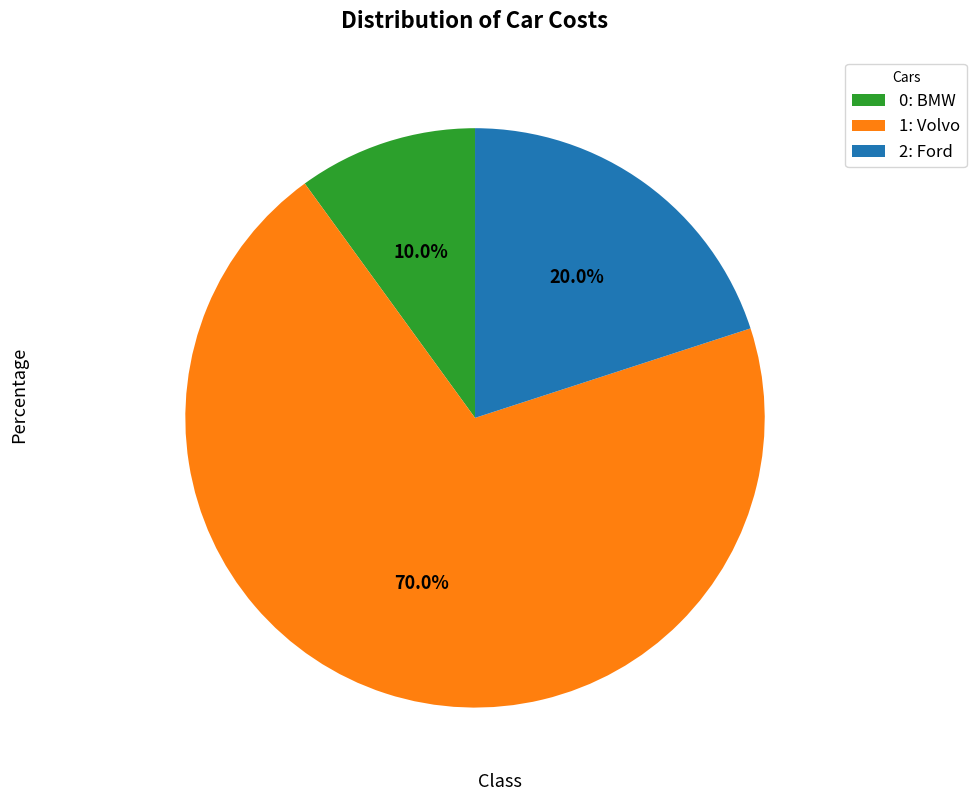

Which slice represents more than half of the pie?

1: Volvo